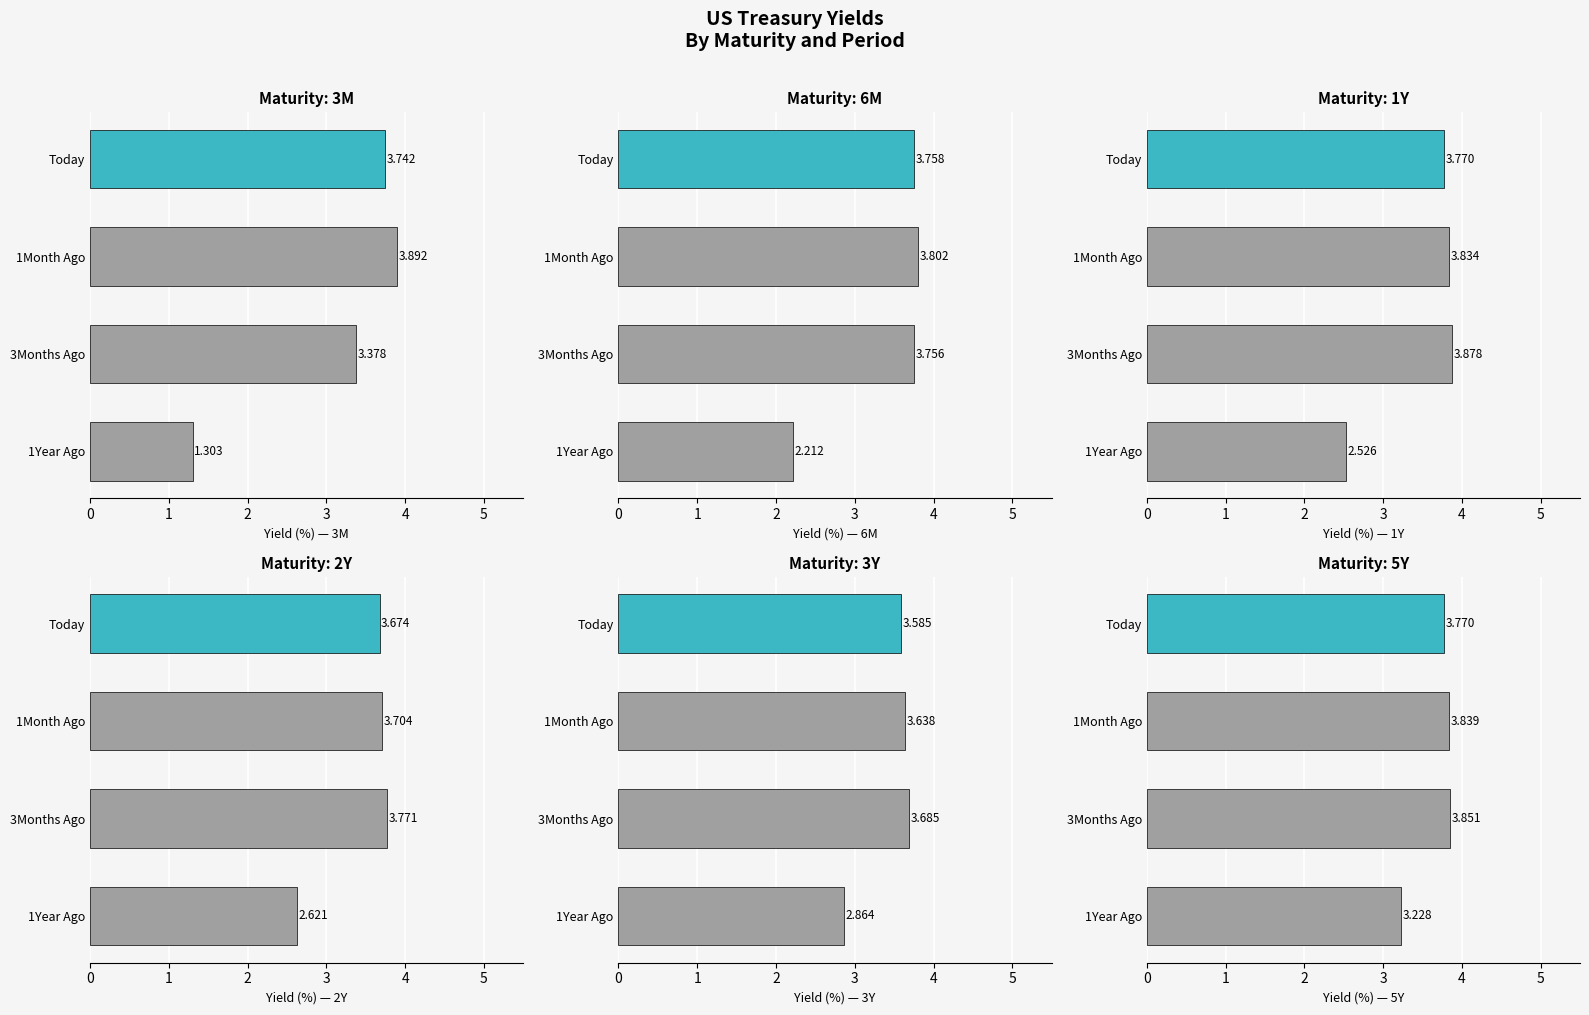

How many groups of bars are there?

4